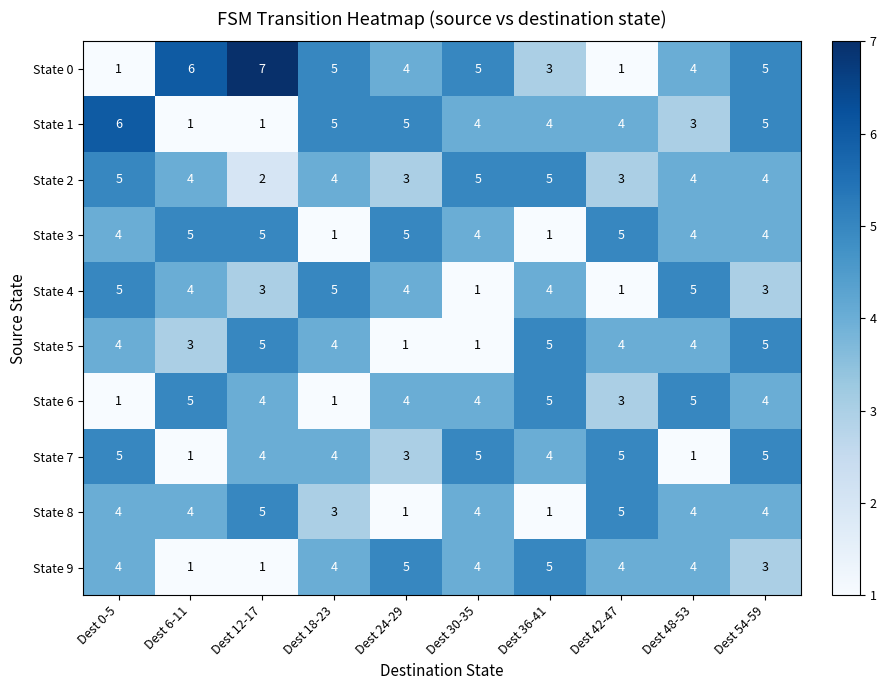

Which series has the widest spread of values?

State 0